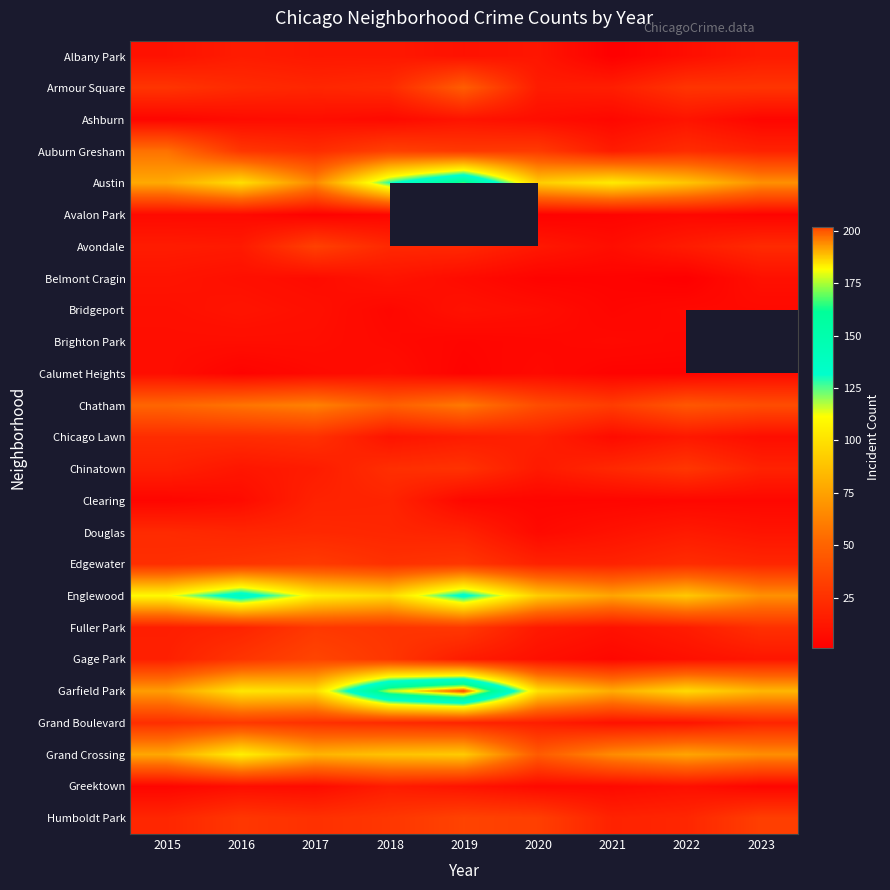

True or false: Gage Park has a value of 12.1 at 2020.

False